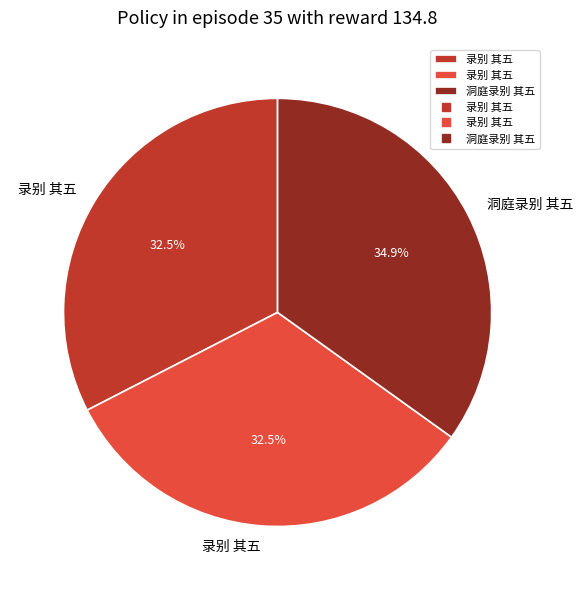

Does any single category account for the majority?

No